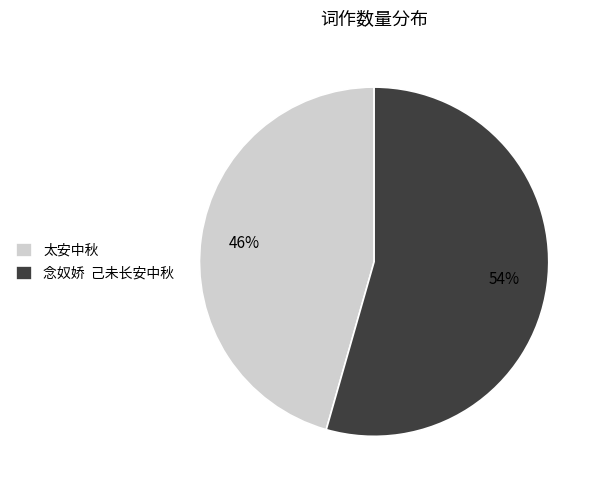

What is the largest slice in the pie chart?

念奴娇 己未长安中秋